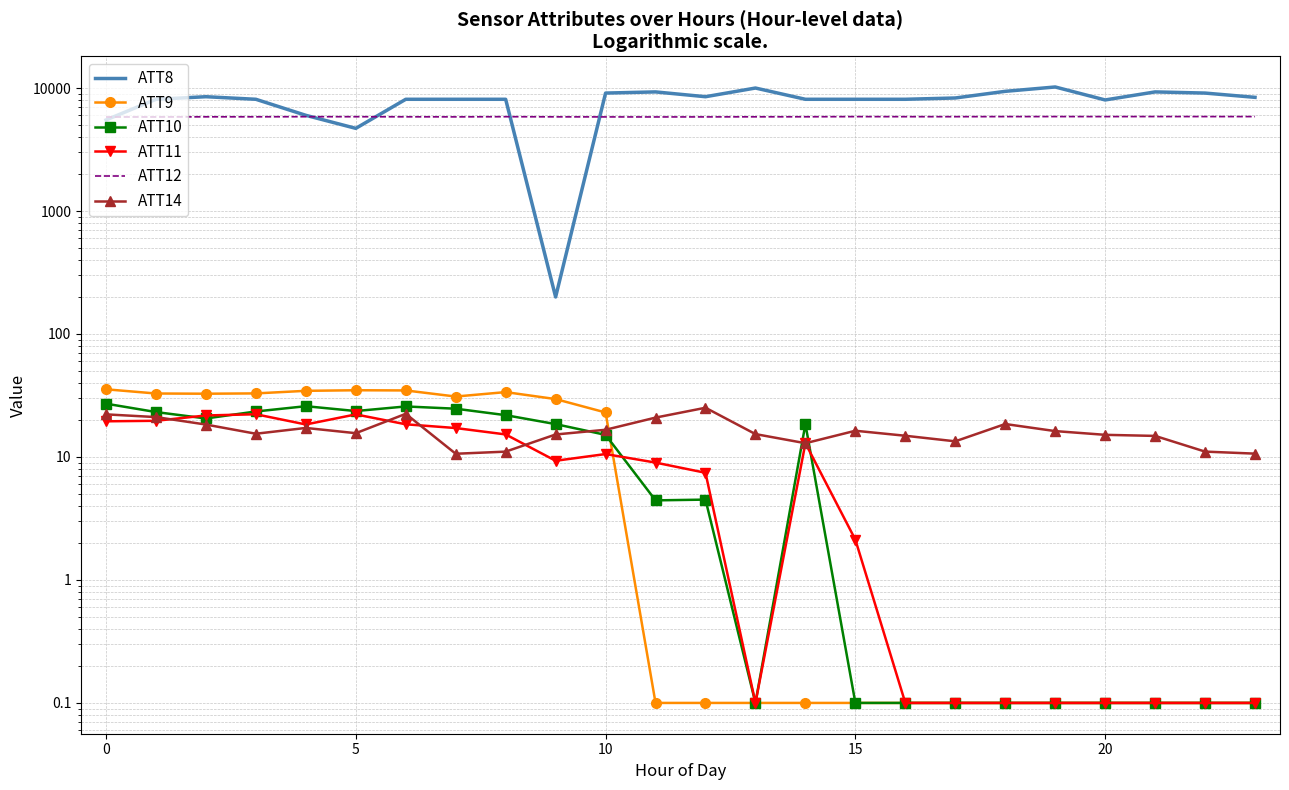

Where do ATT10 and ATT14 first cross each other?

9 and 10